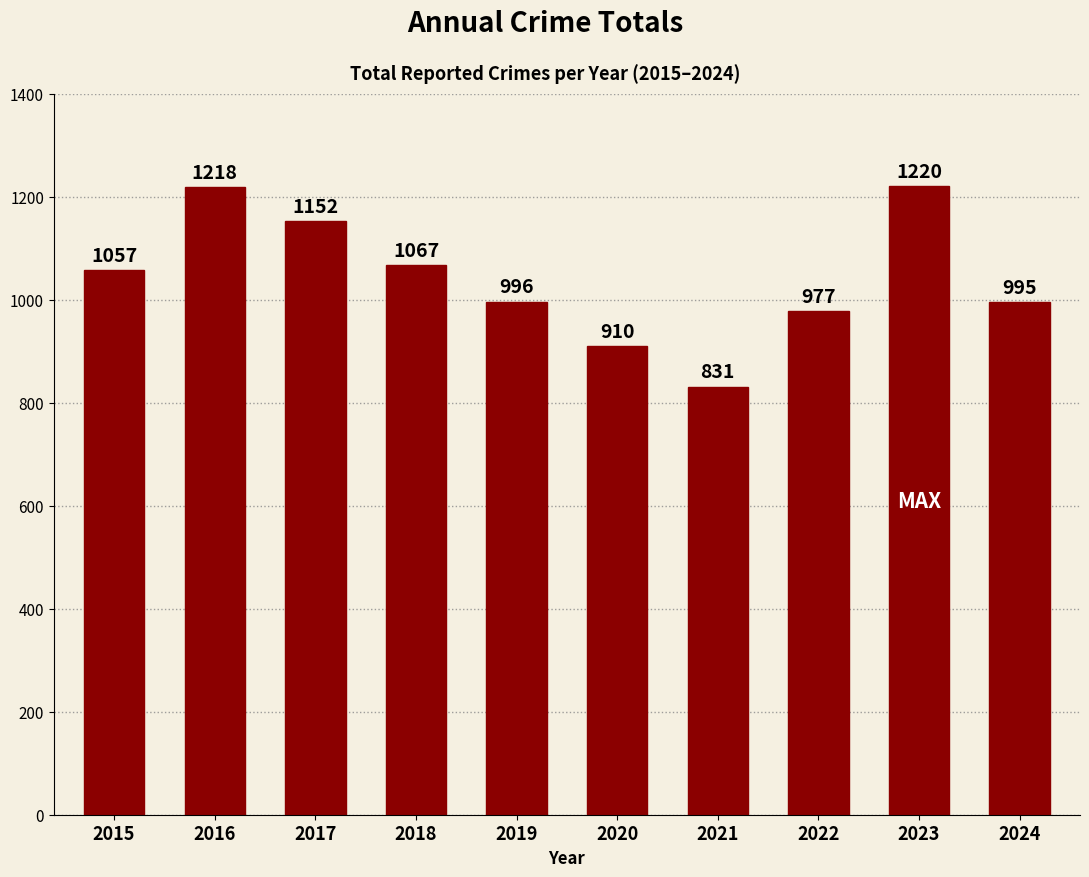

Reading left to right, list all the values displayed in this chart.

2015=1057	2016=1218	2017=1152	2018=1067	2019=996	2020=910	2021=831	2022=977	2023=1220	2024=995